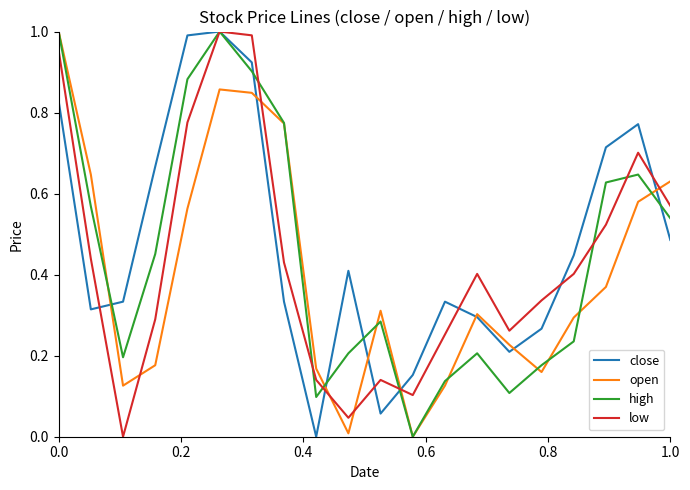

List the series in order of their overall mean, lowest first.

open, low, high, close